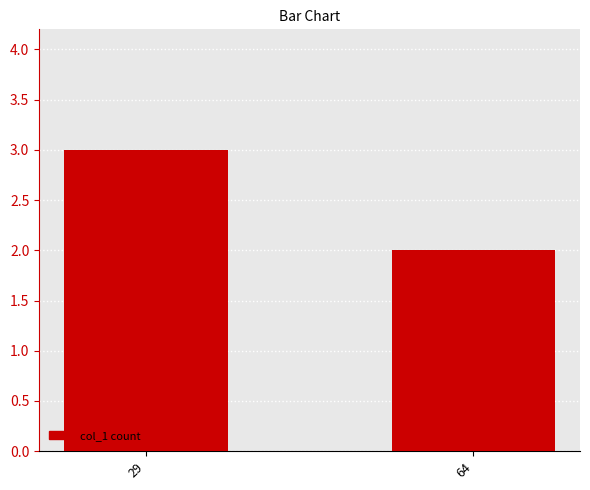

What is the change in value from 29 to 64?

-1